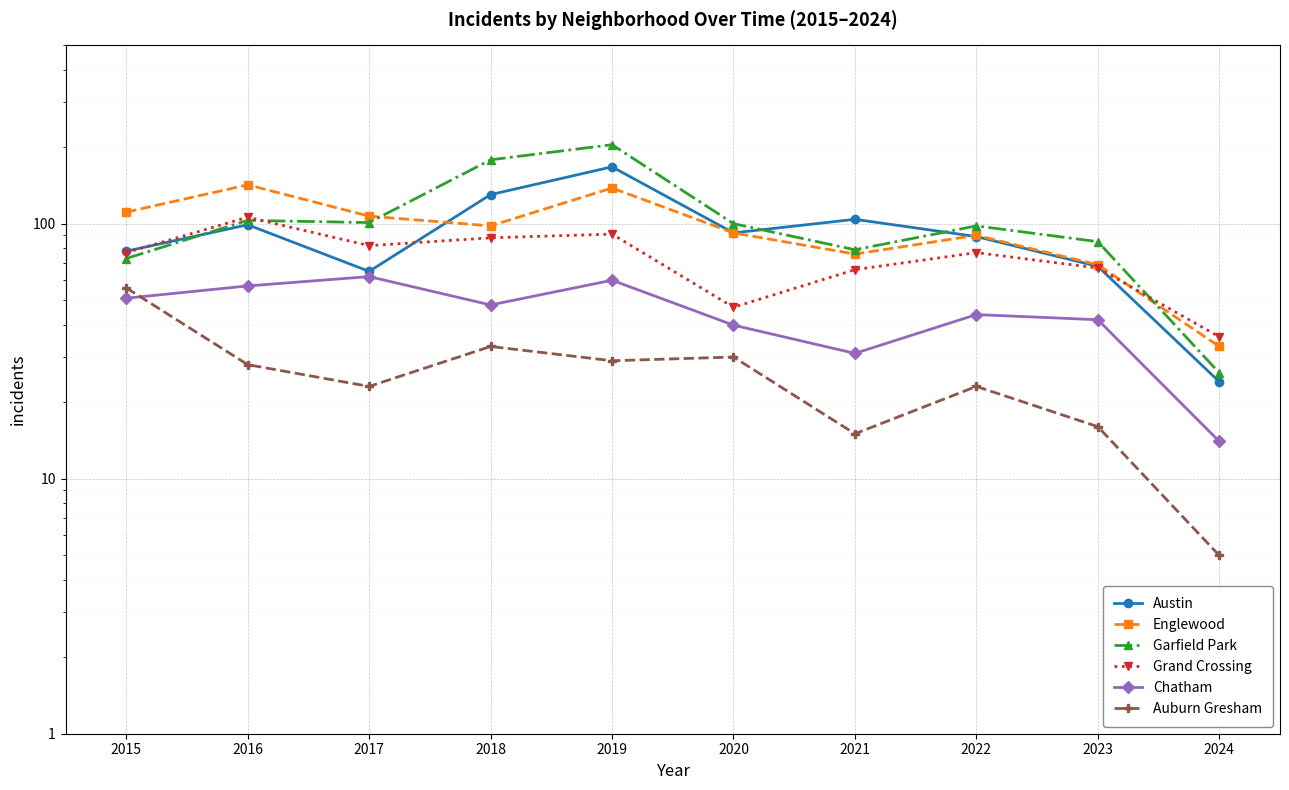

What is the difference between the maximum and minimum values in the Garfield Park series?

178